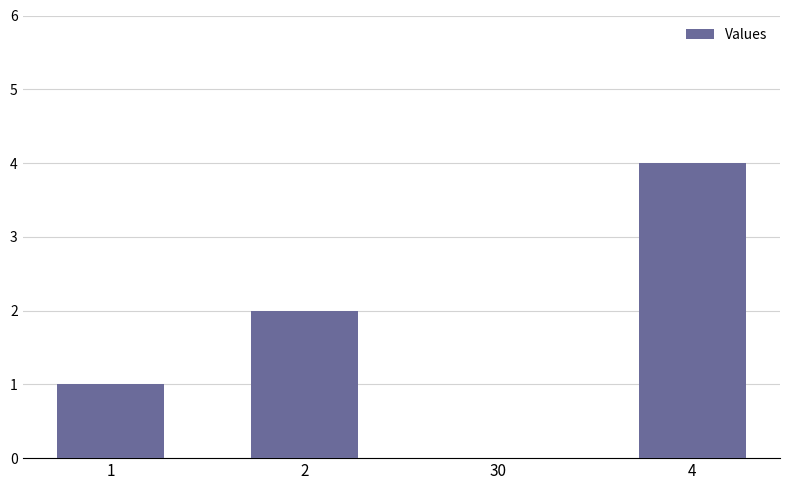

Is it true that the value at 4 is 2?

False